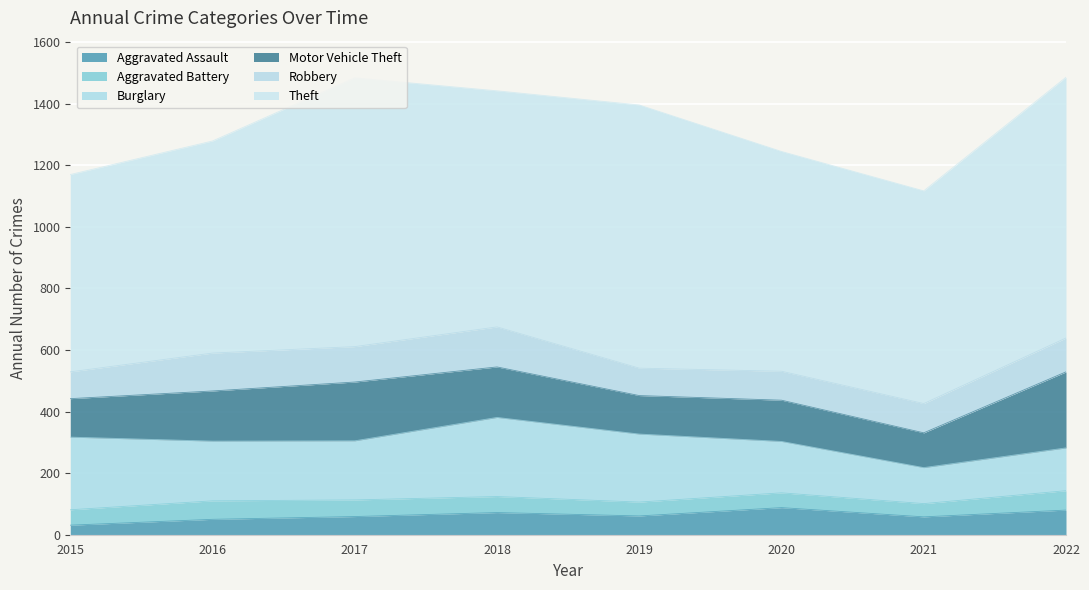

At which category is the sum across all series the highest?

2022